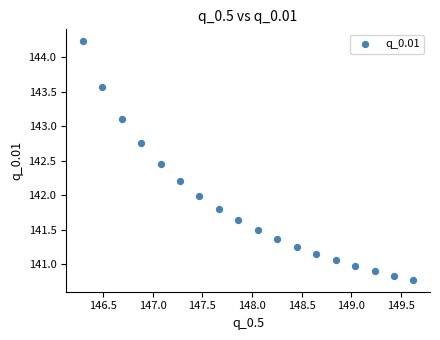

What is the range of Y values (max minus min)?

3.5